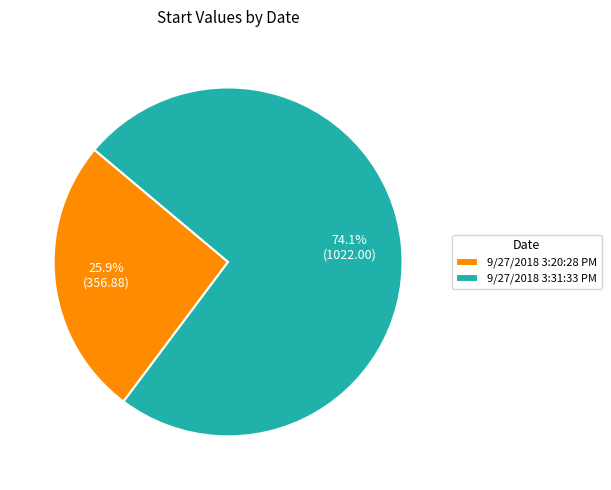

Rank the categories by value from lowest to highest.

9/27/2018 3:20:28 PM, 9/27/2018 3:31:33 PM